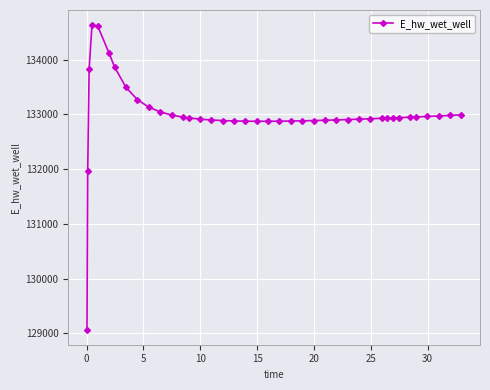

What is the value of the 13th point from the left?

132949.2